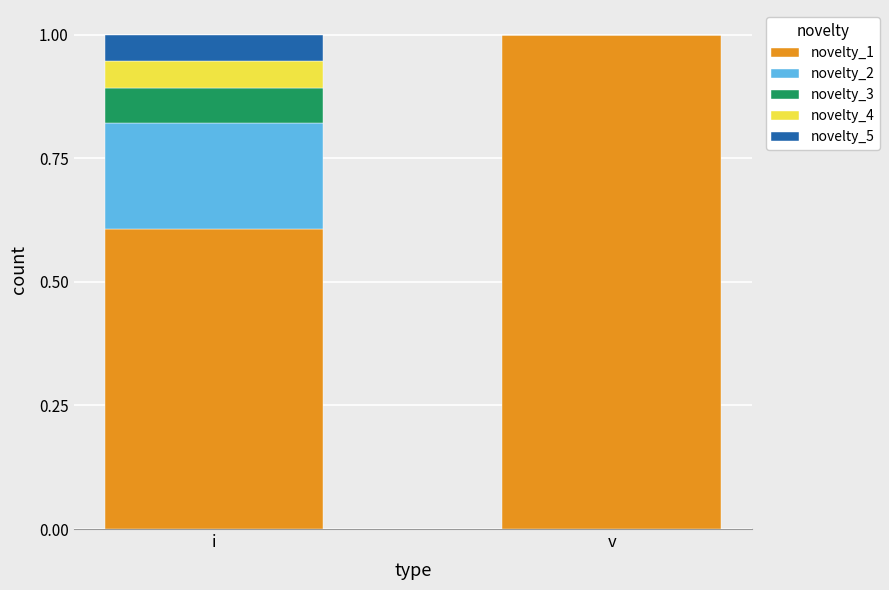

Which category has the highest value in the novelty_1 series?

v